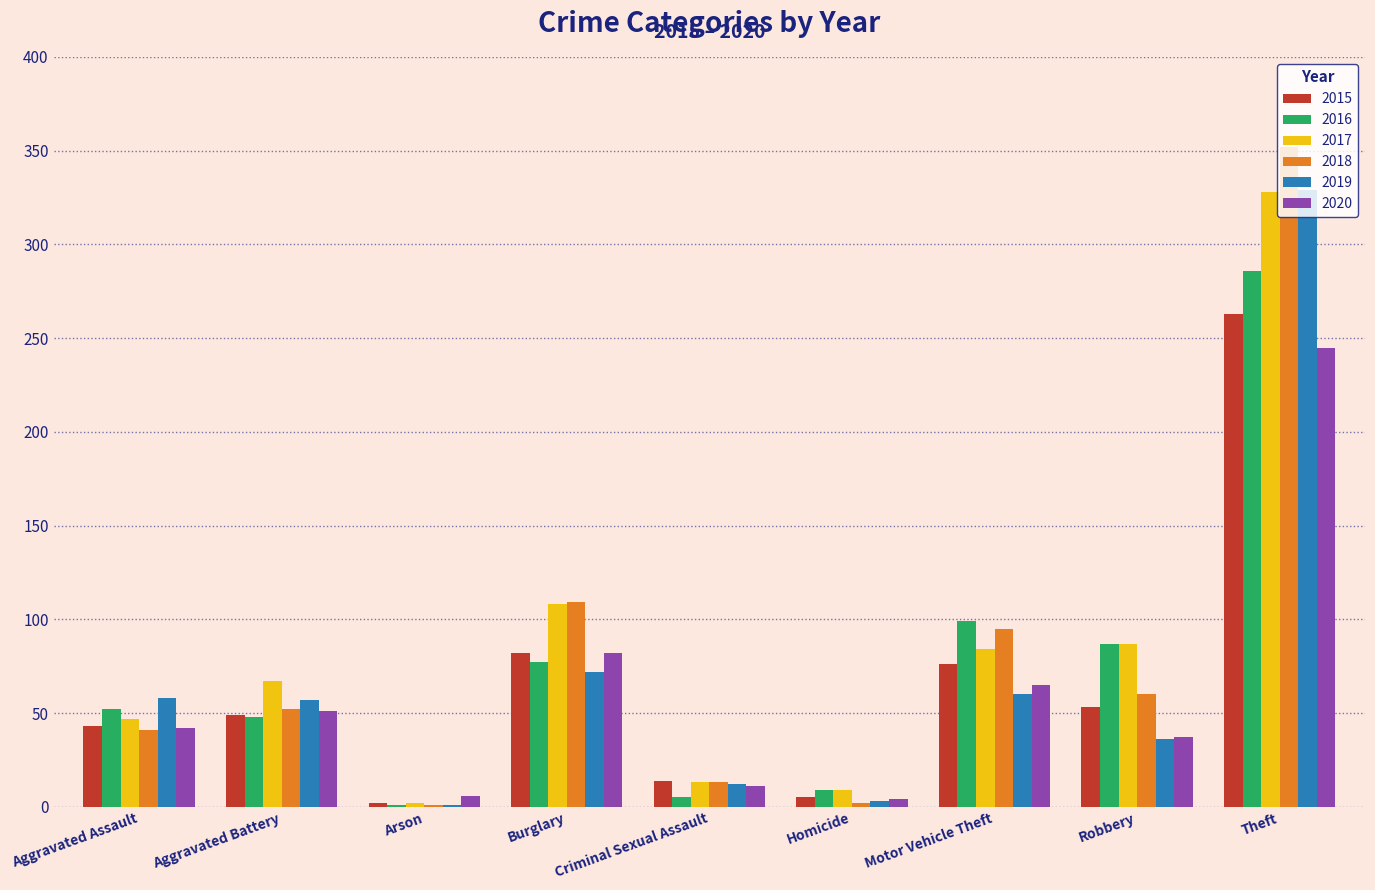

The value of 2019 at Theft is 329. True or false?

True